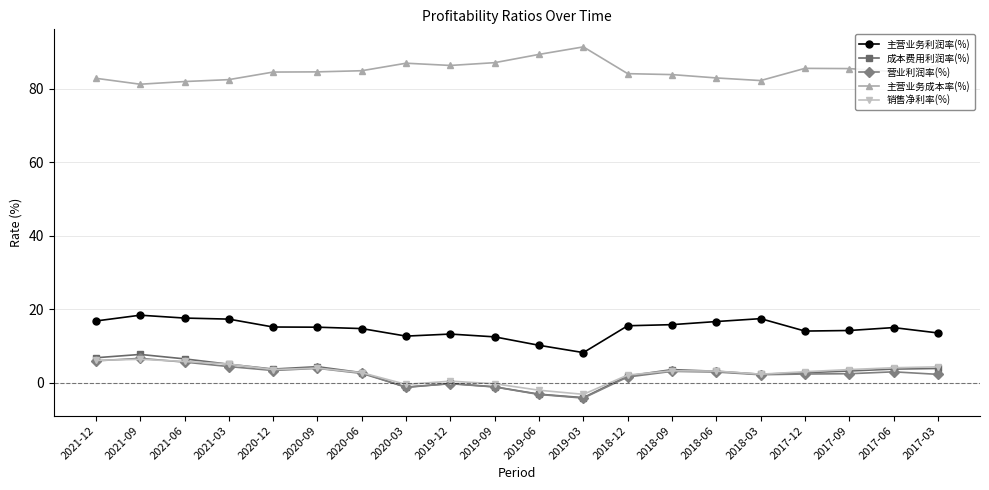

How many series are shown in this chart?

5